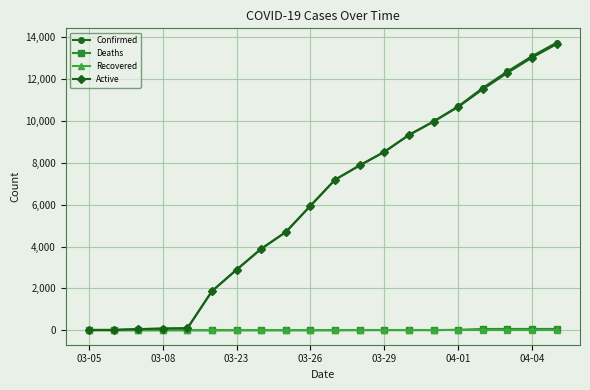

Which series has the widest spread of values?

Confirmed